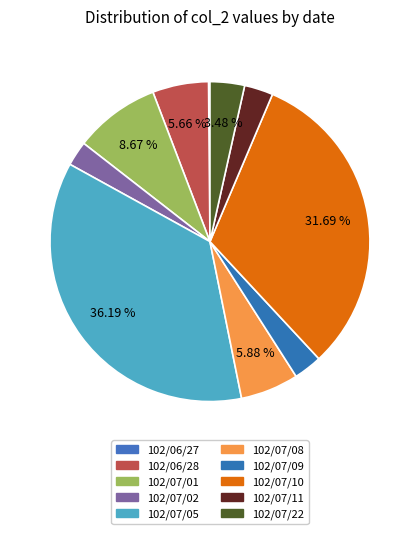

Between 102/07/08 and 102/06/28, which is larger?

102/07/08